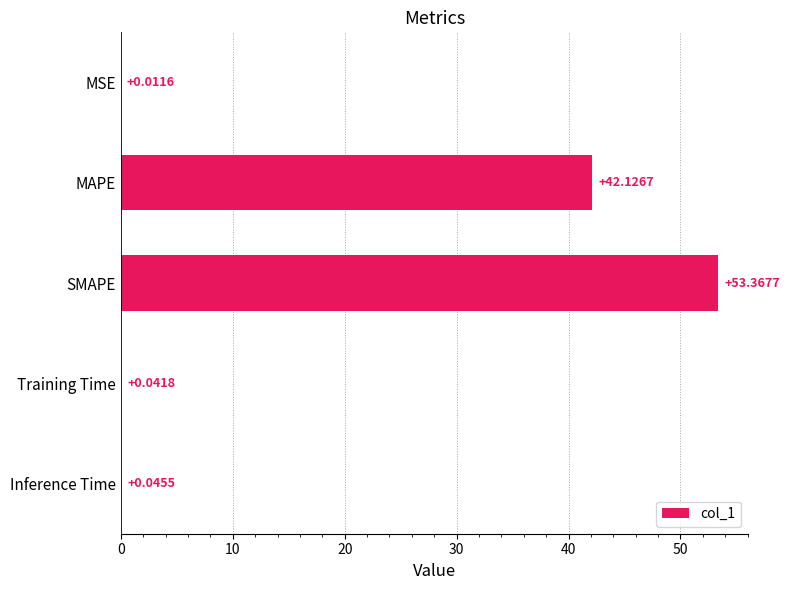

What is the sum of the values at SMAPE and Inference Time?

53.4